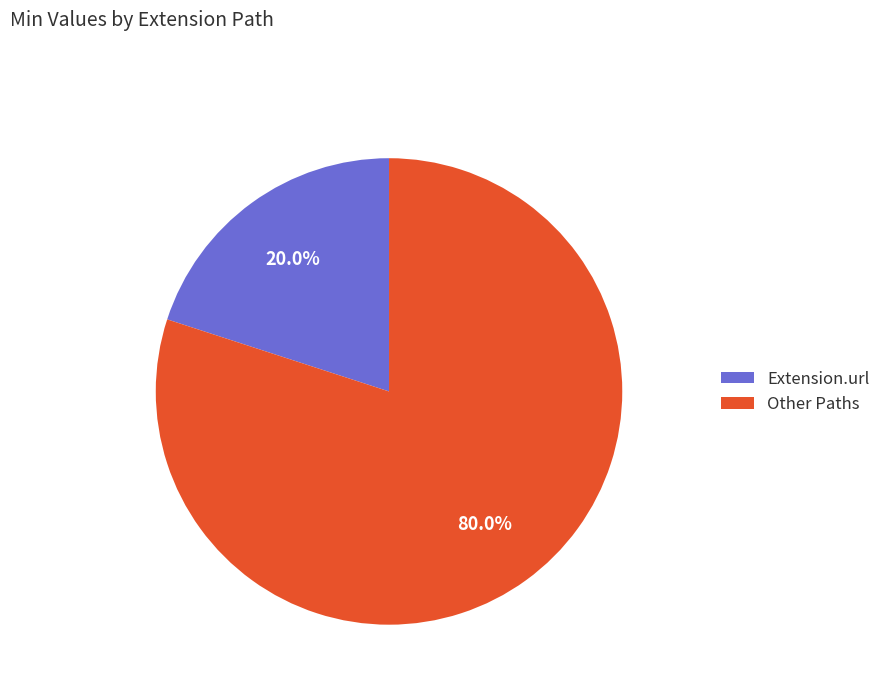

Rank the categories by value from highest to lowest.

Other Paths, Extension.url